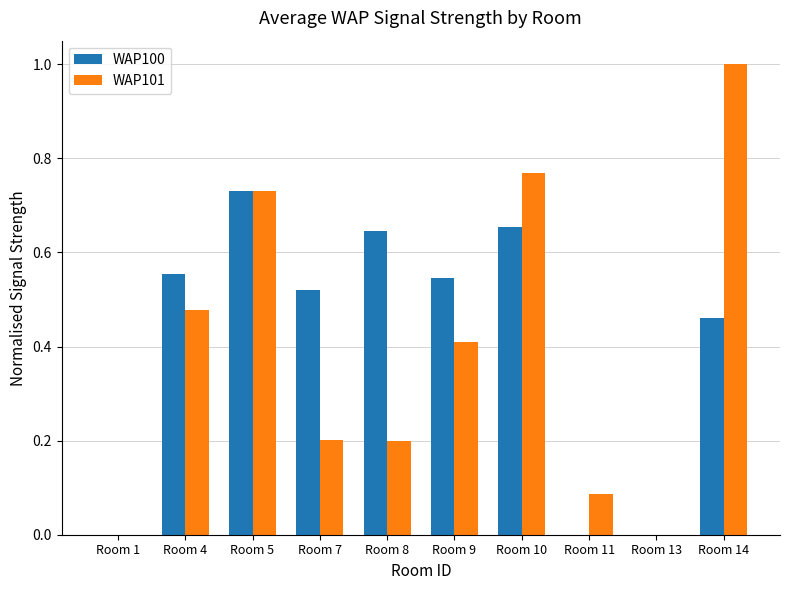

Which series has the largest range (max minus min)?

WAP101